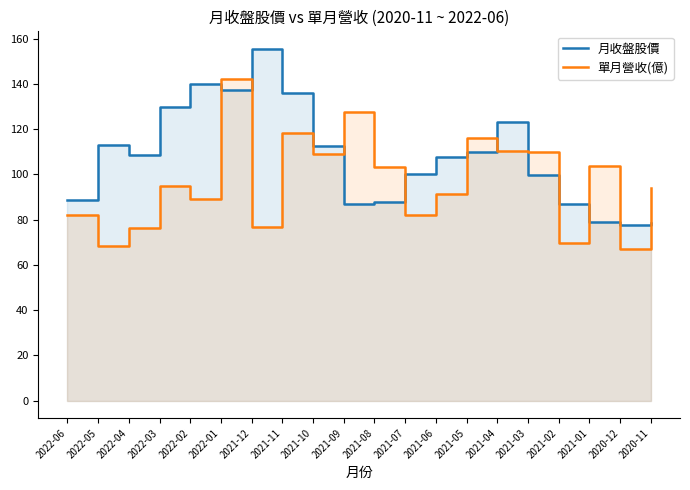

What position from the right is 2021-03?

5